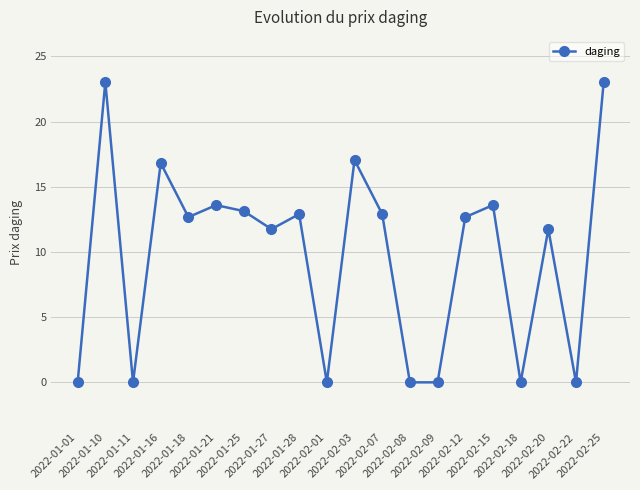

What is the maximum value shown in the chart?

23.0